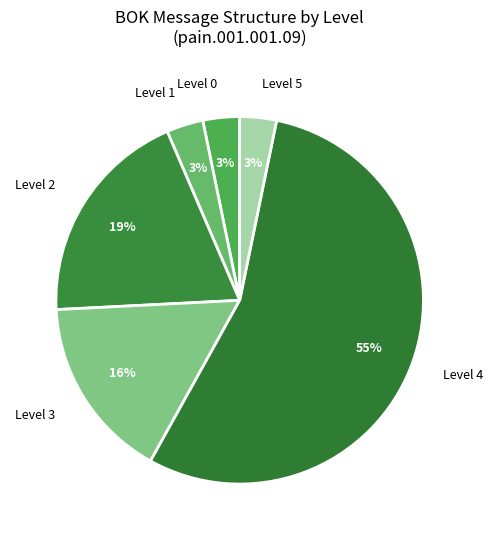

What percentage is the Level 1 slice, to the nearest percent?

3%